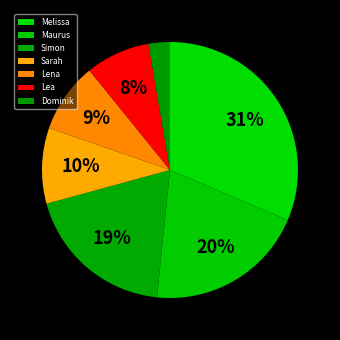

Is it true that Lea is 18% of the pie?

False